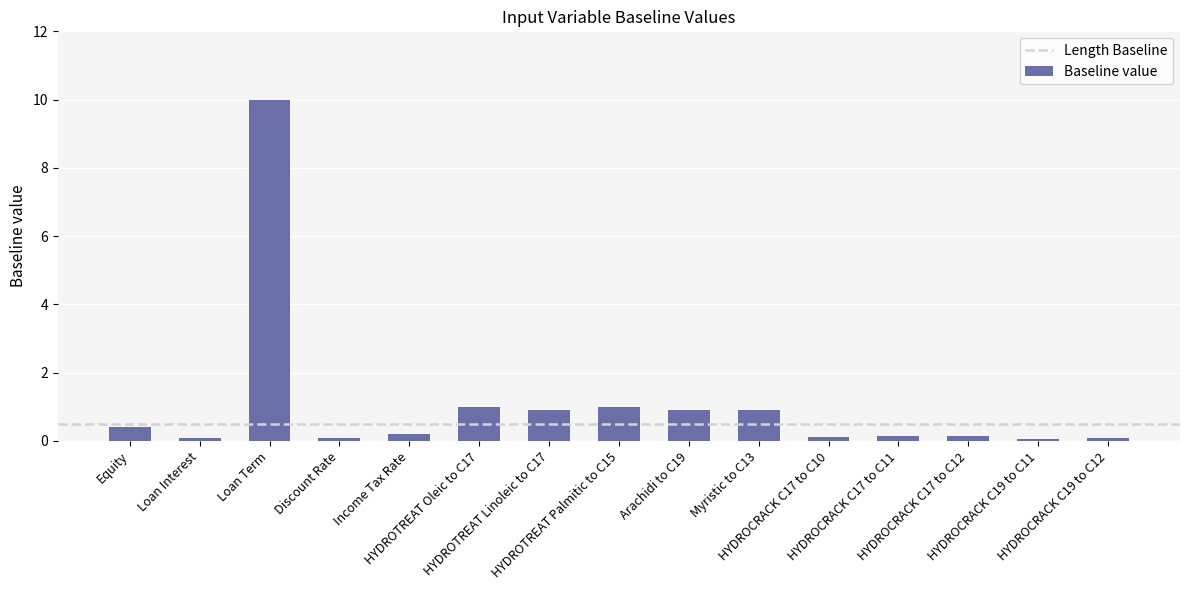

Are the bars grouped side by side (vs. stacked)?

No